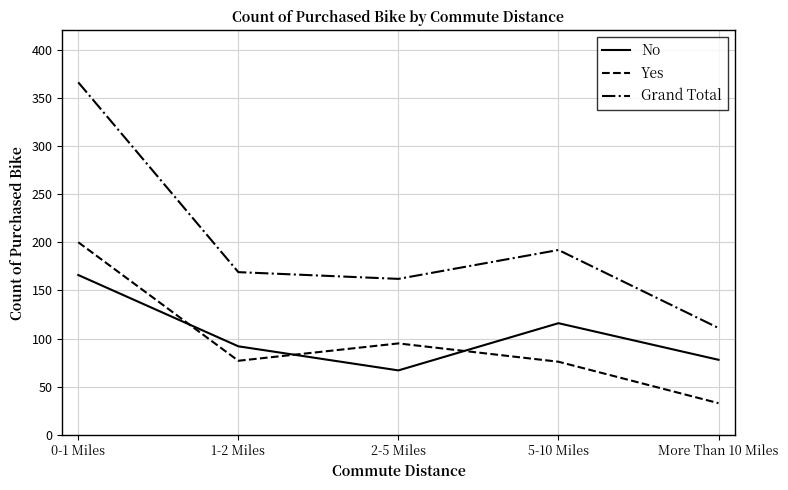

How many categories are shown in the chart?

5